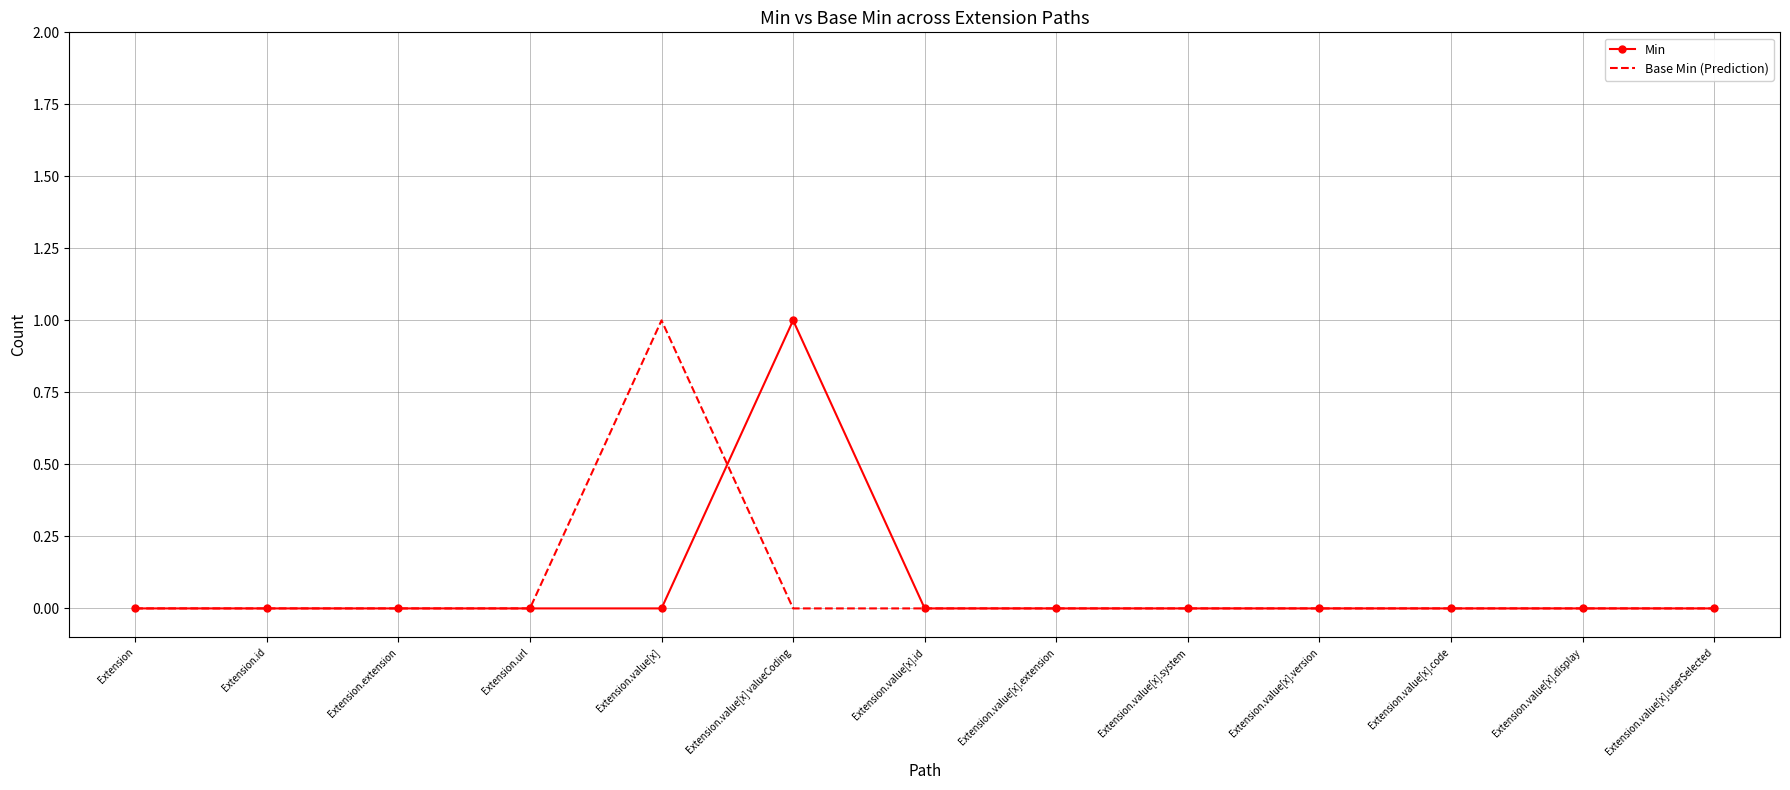

At Extension.value[x], list the series in order from largest to smallest.

Base Min (Prediction), Min